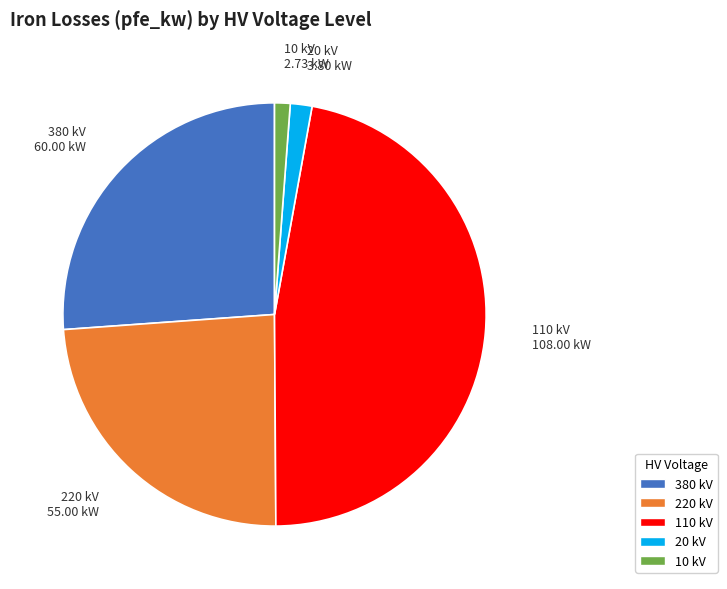

Is it true that 110 kV is 47% of the pie?

True